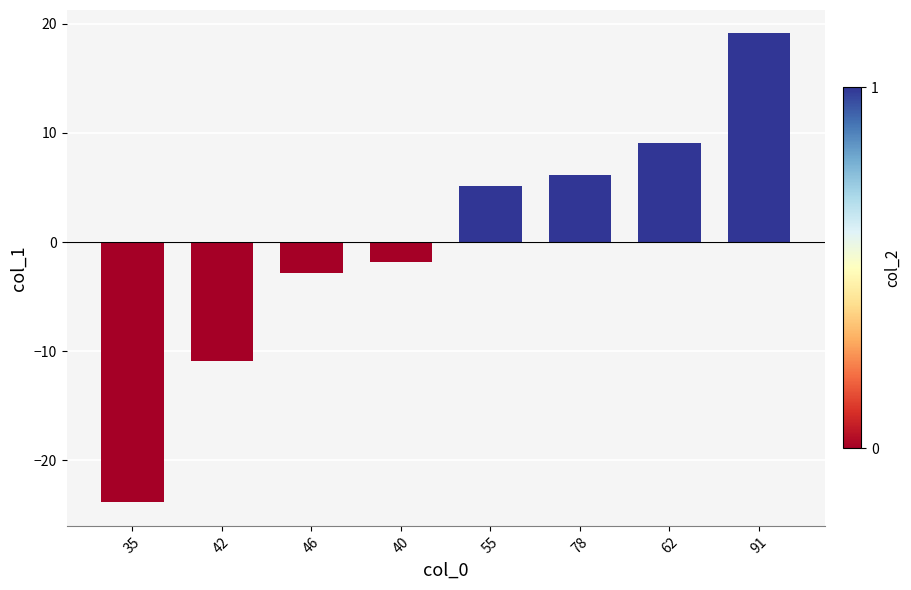

What is the change in value from 35 to 91?

+43.0